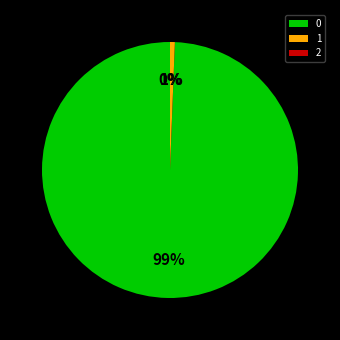

To the nearest percent, what is the average slice percentage?

33%